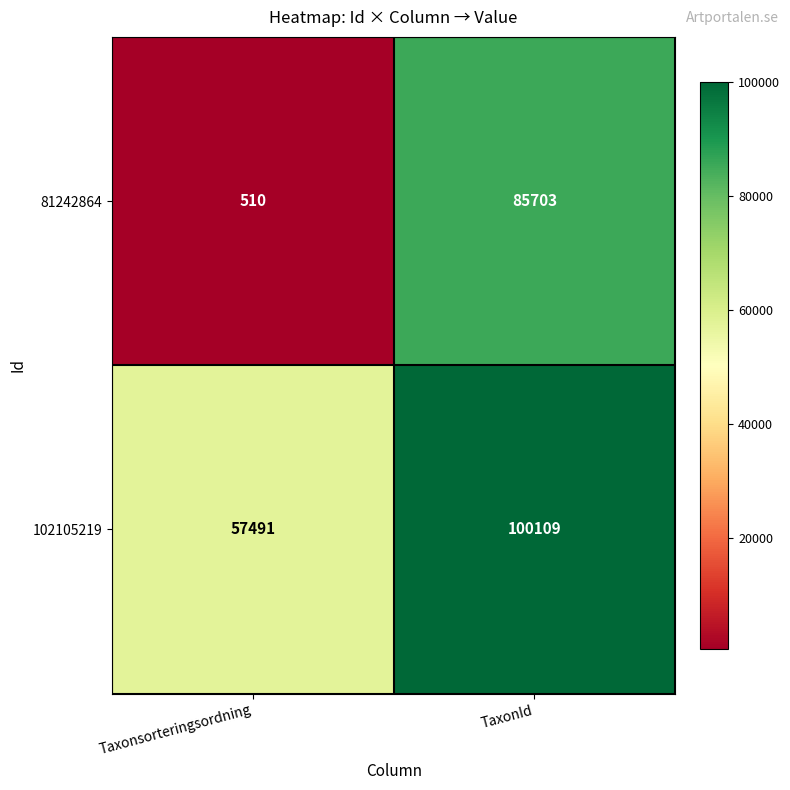

What is the difference between the highest and lowest values at TaxonId?

14406